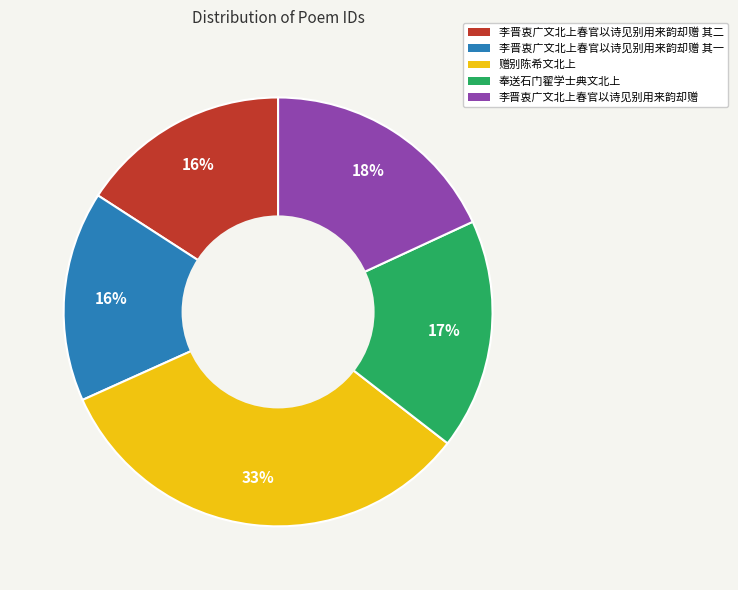

To the nearest percent, what is the average slice percentage?

20%